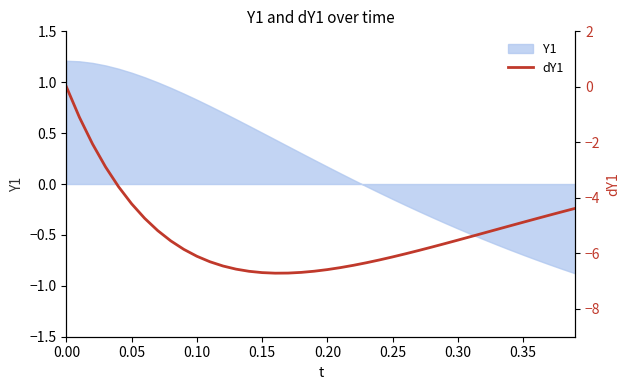

What position from the right is 0.35?

5